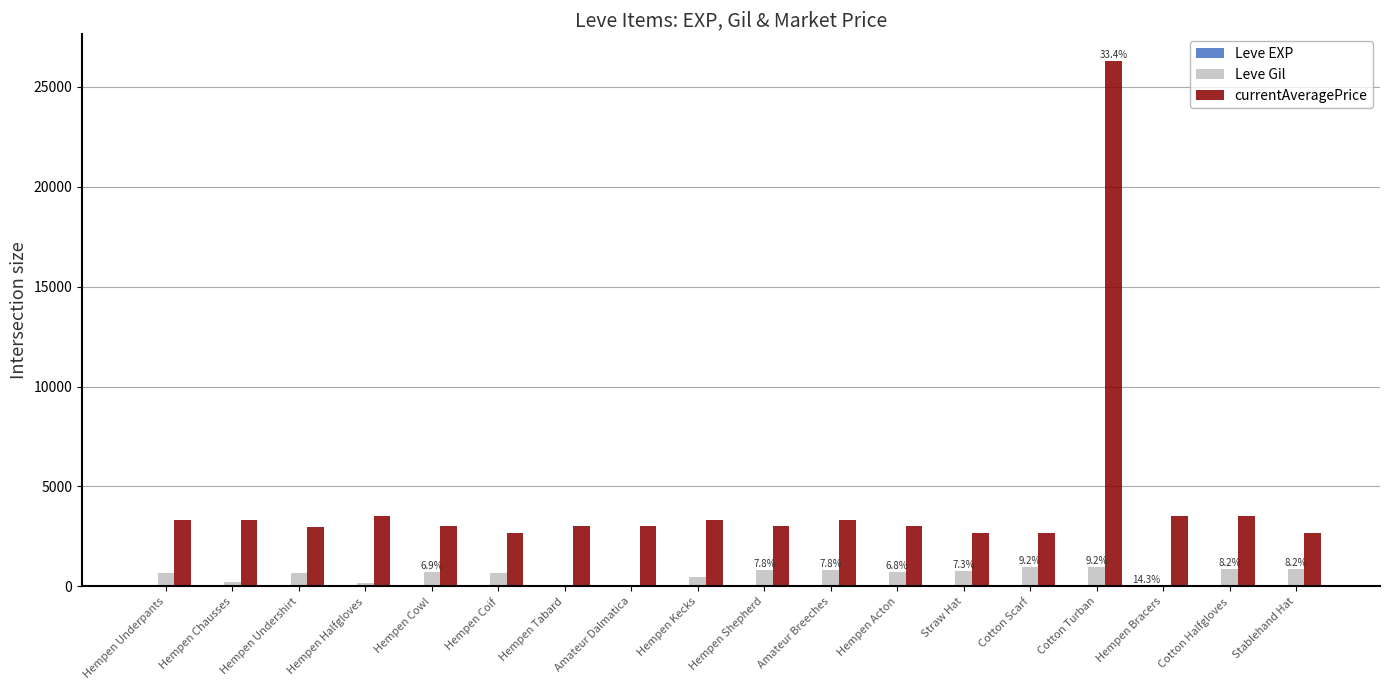

What is the sum of all Leve Gil values?

10730